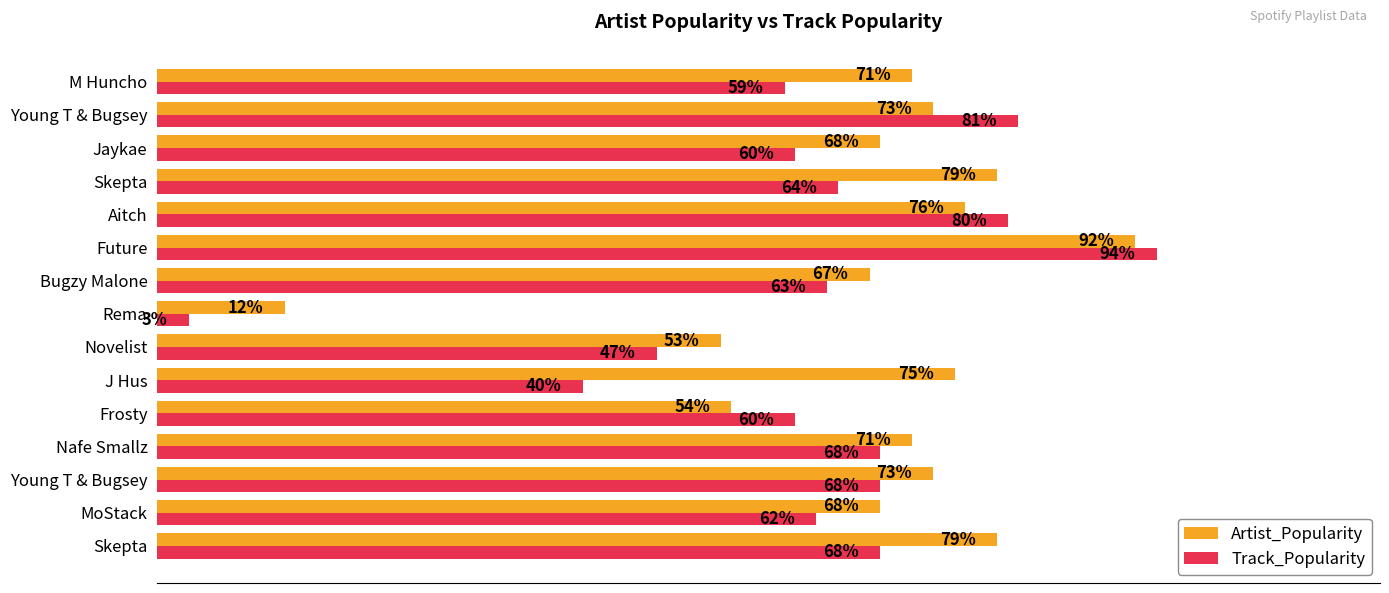

What are all the series names shown in the legend?

Artist_Popularity, Track_Popularity